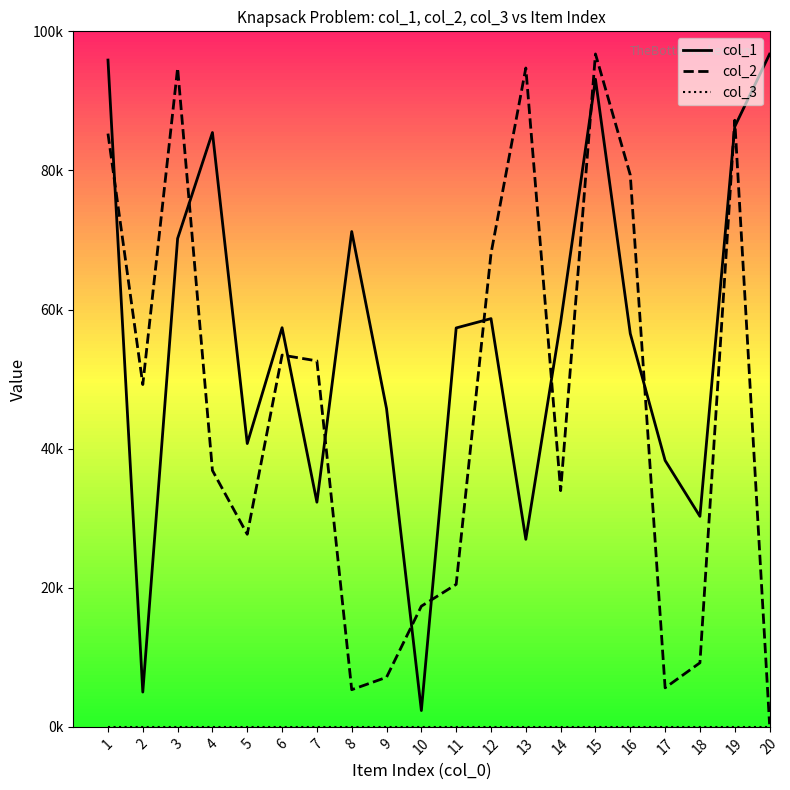

Does the chart display data point markers on the line(s)?

No